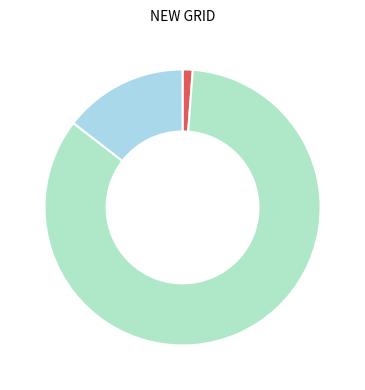

How many segments does this pie chart have?

3